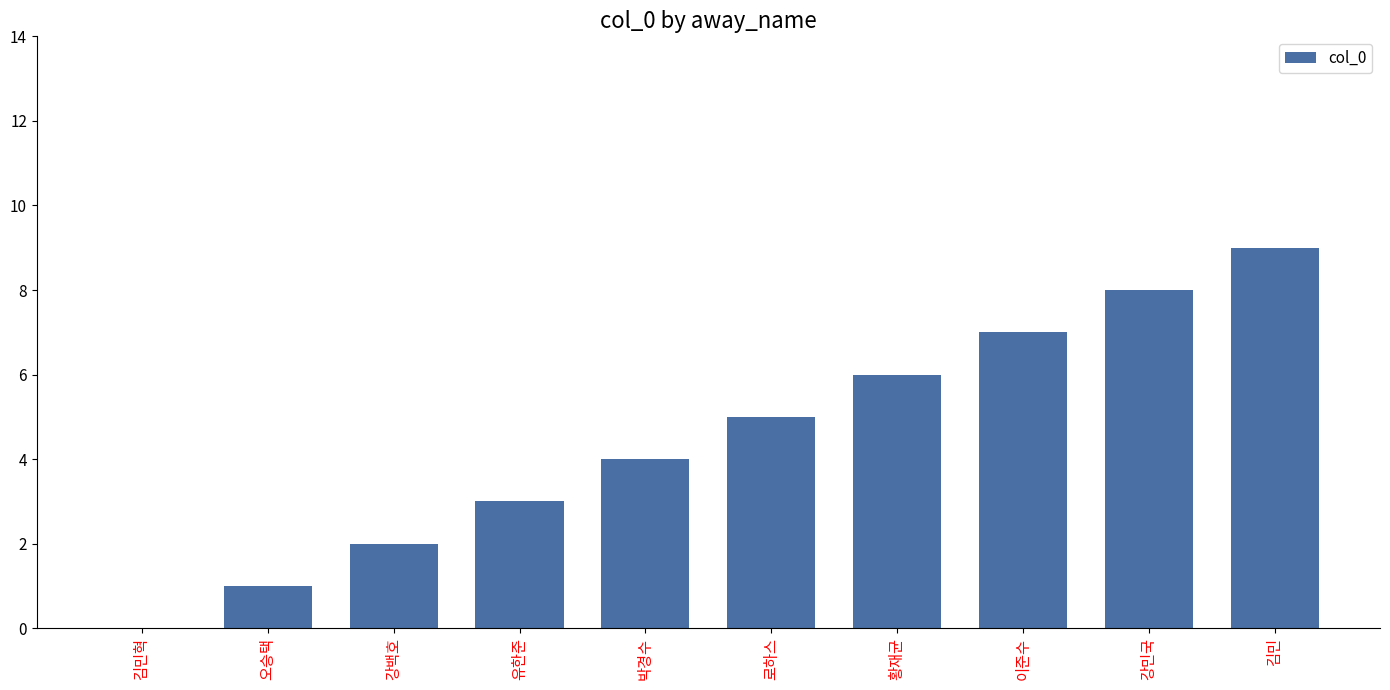

Which has a higher value, 김민 or 로하스?

김민